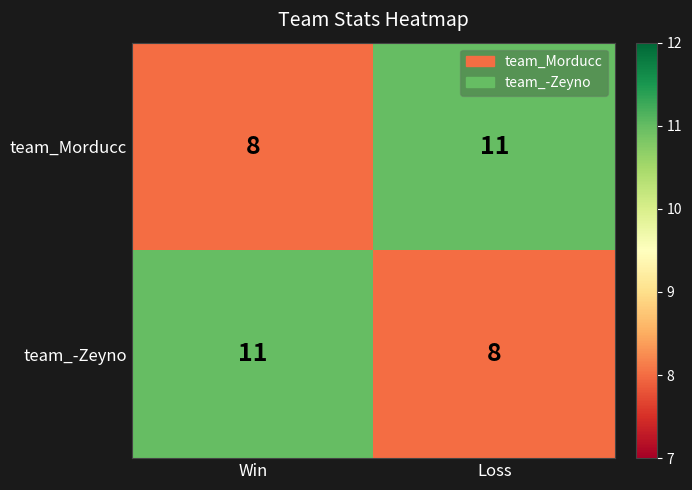

What is the total value across all series at Loss?

19